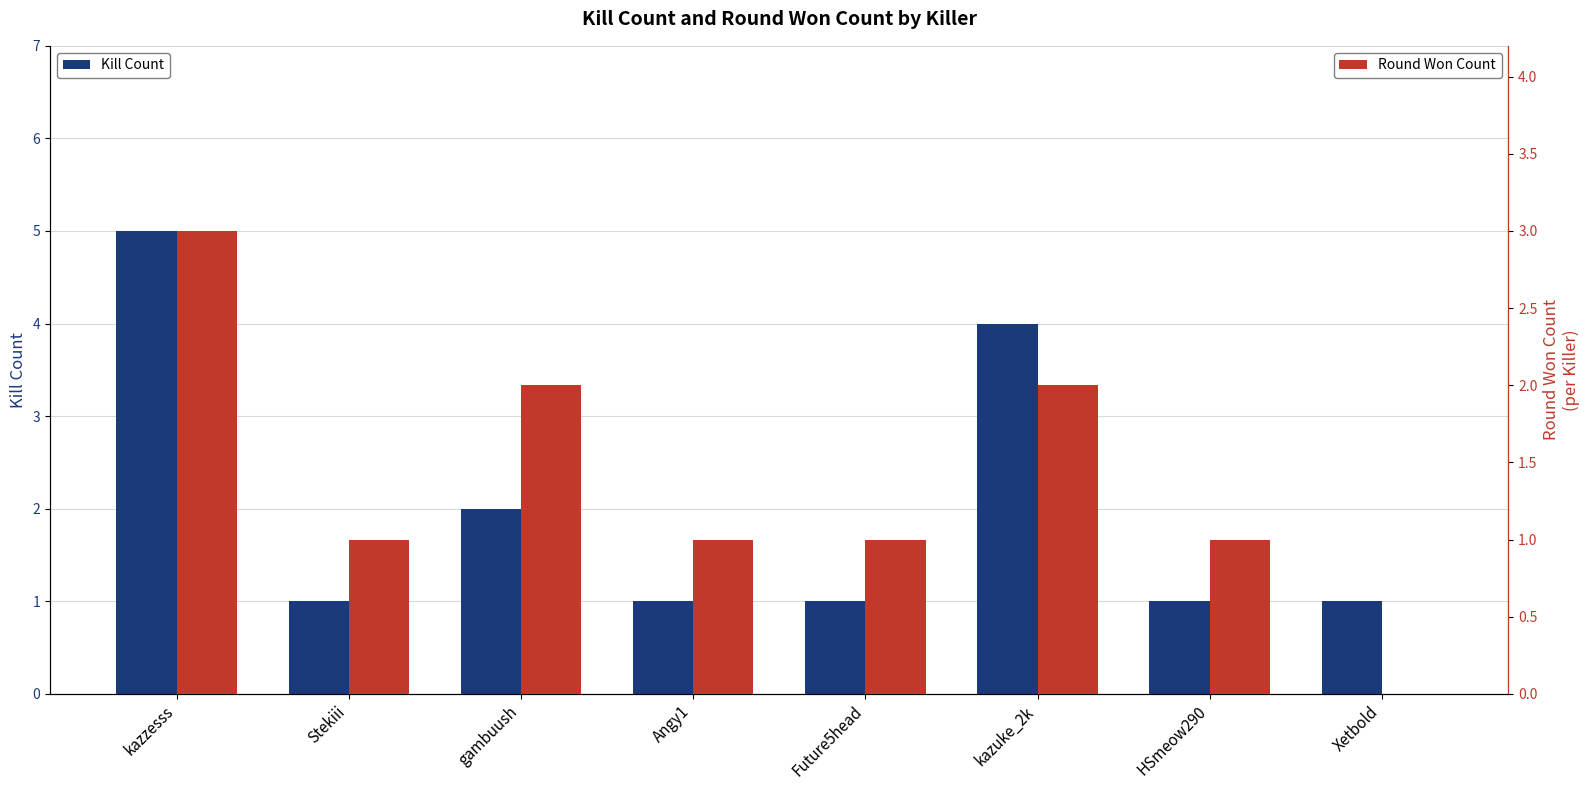

How many data points in Round Won Count are less than 1?

1